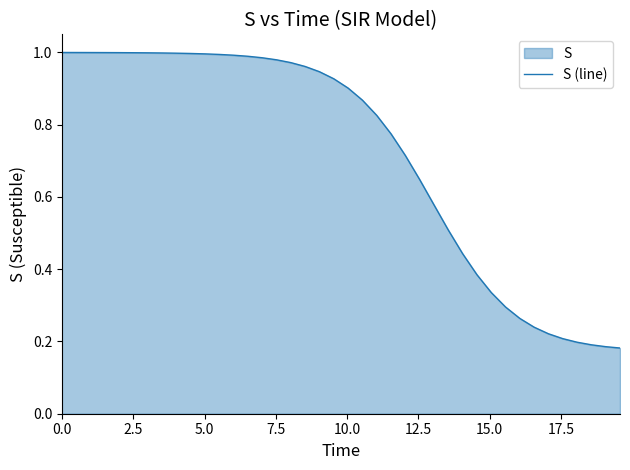

How many lines are shown in the chart?

1